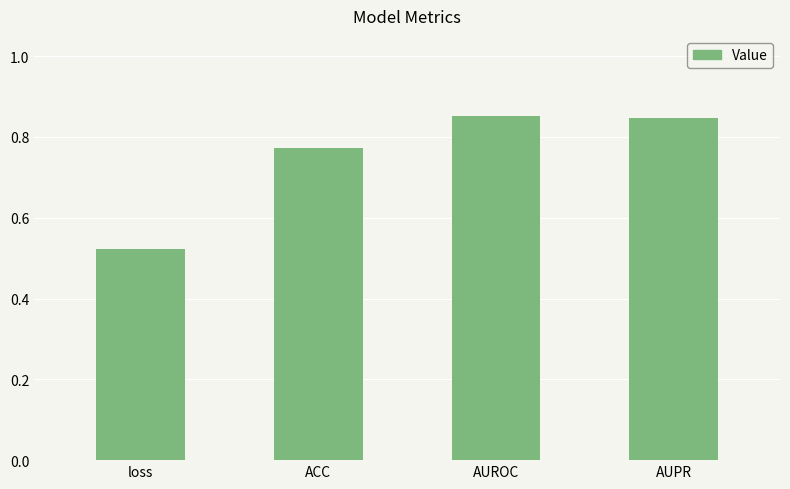

At which category does the chart reach its minimum across all series?

loss